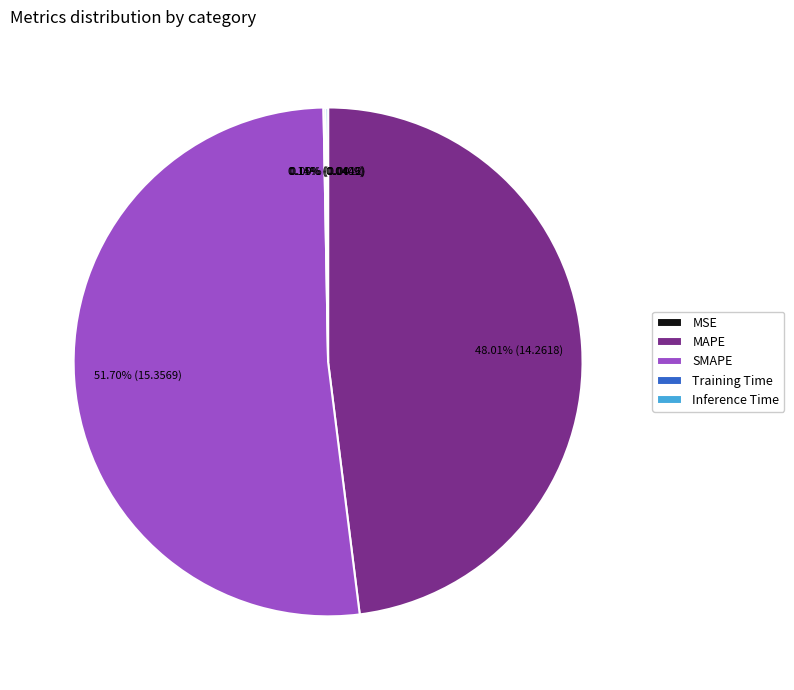

Does SMAPE account for over 50% of the chart?

Yes